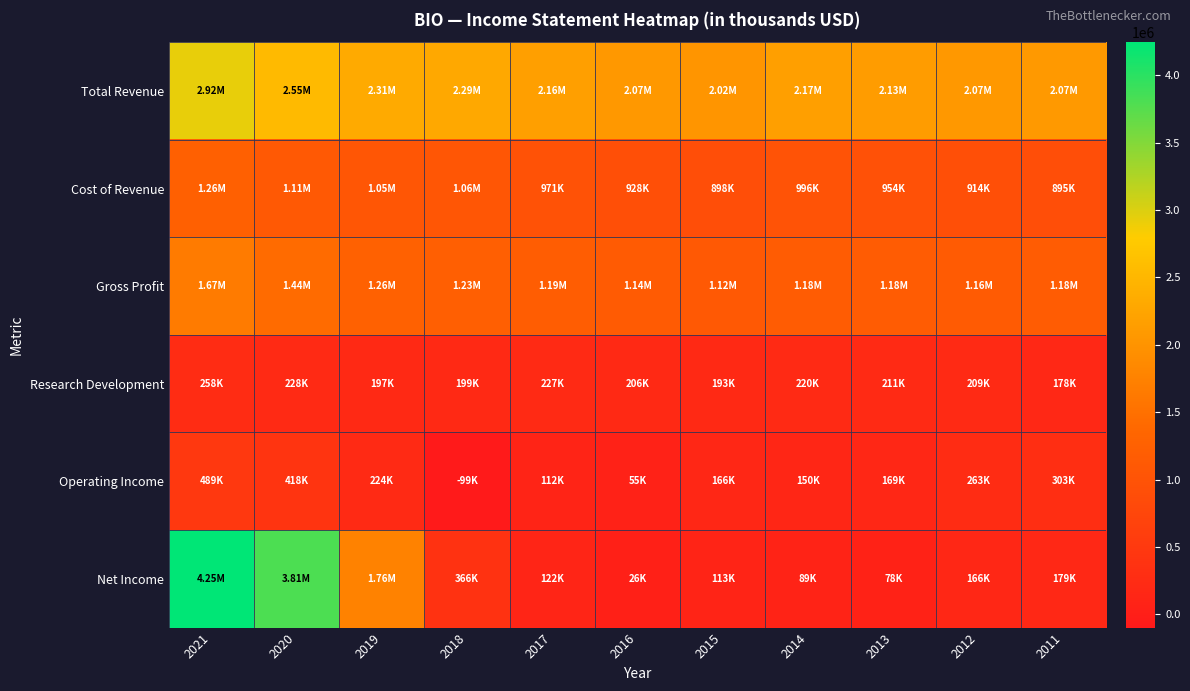

Which series changed the most between 2020 and 2014?

Net Income